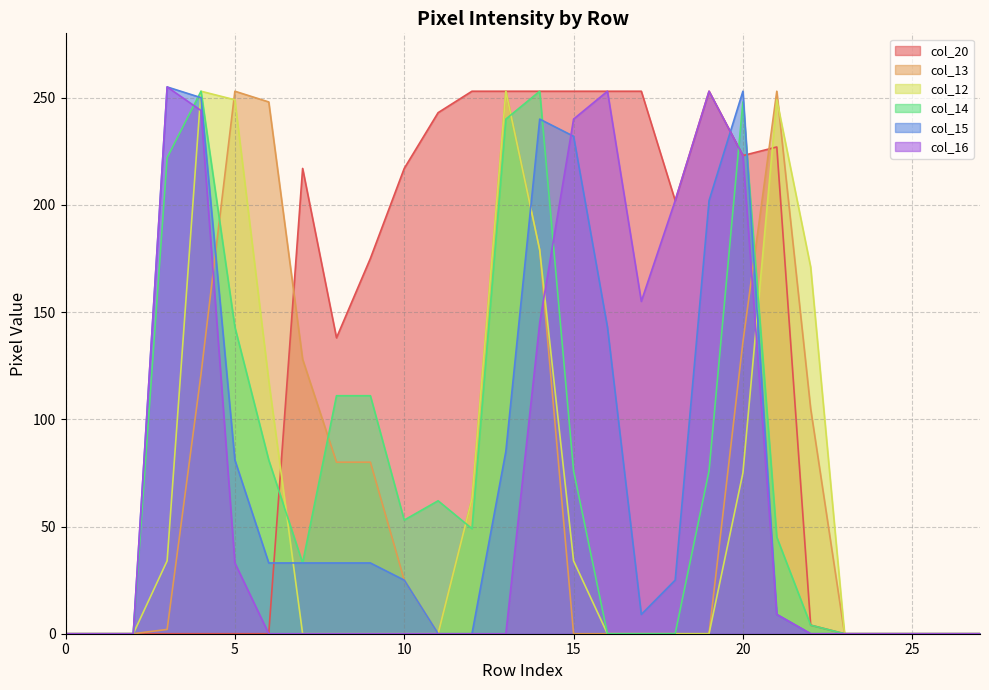

Where does the col_20 series first go above 175?

7